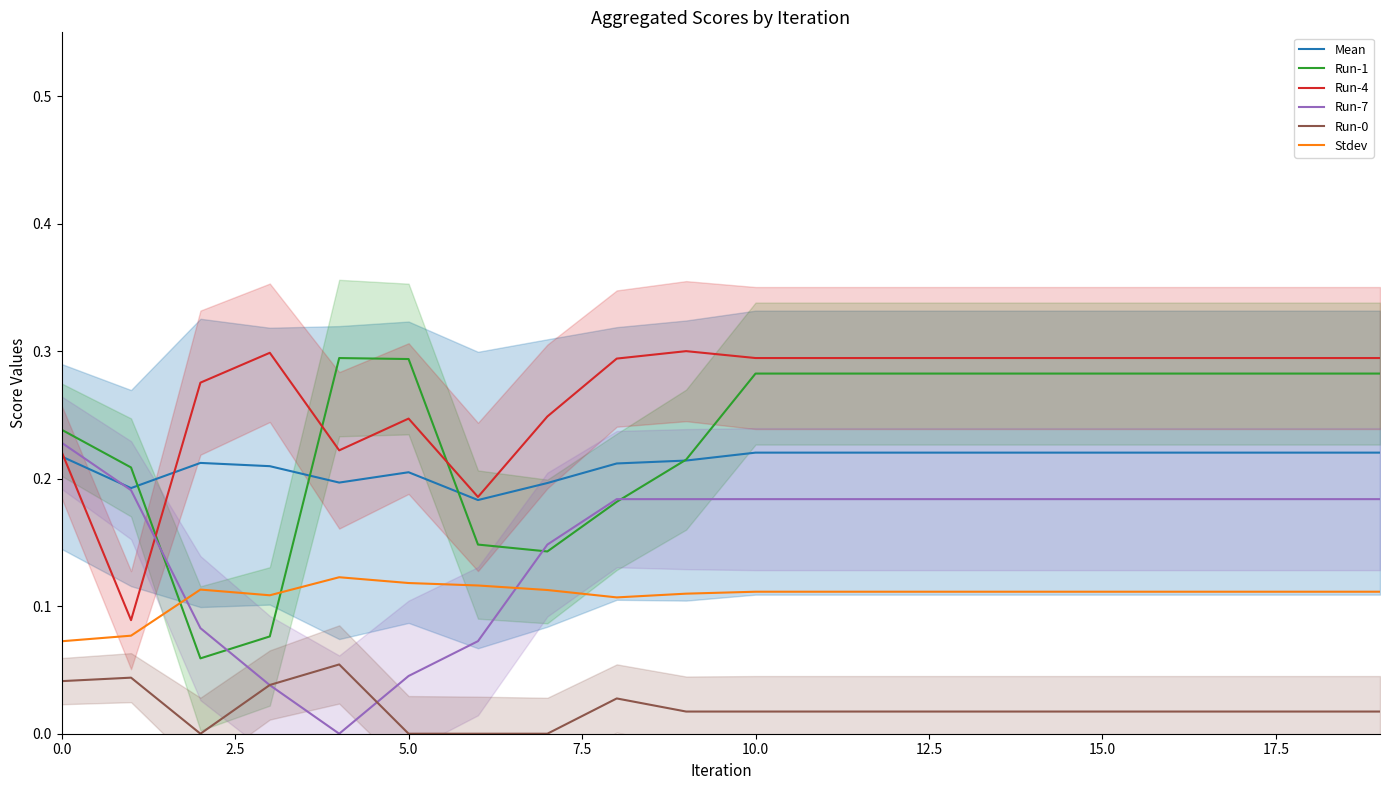

List the series in order of their peak value, lowest first.

Run-0, Stdev, Mean, Run-7, Run-1, Run-4